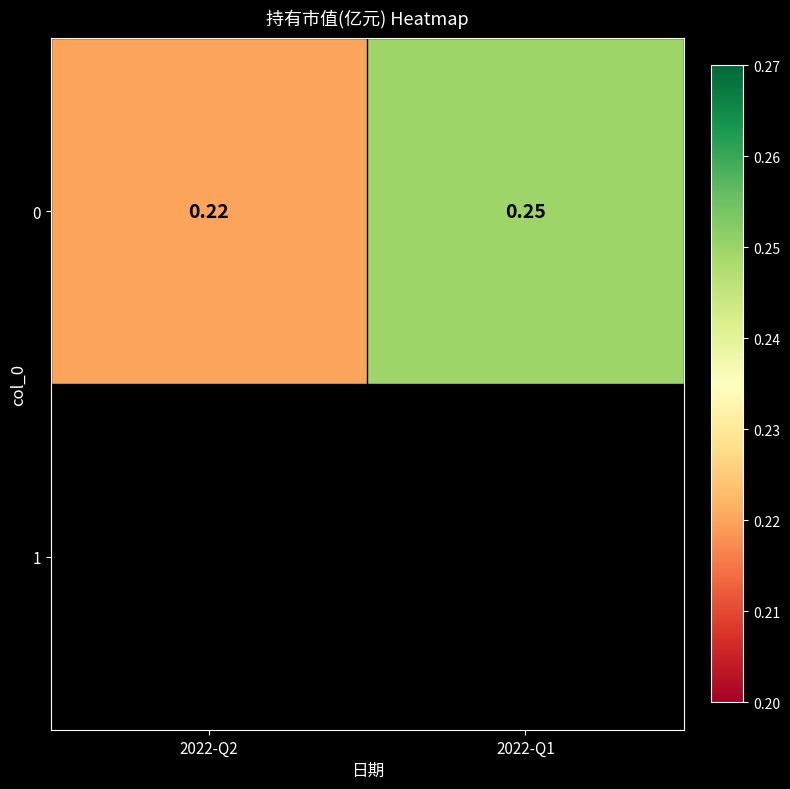

The value at 2022-Q1 is 0.2. True or false?

True